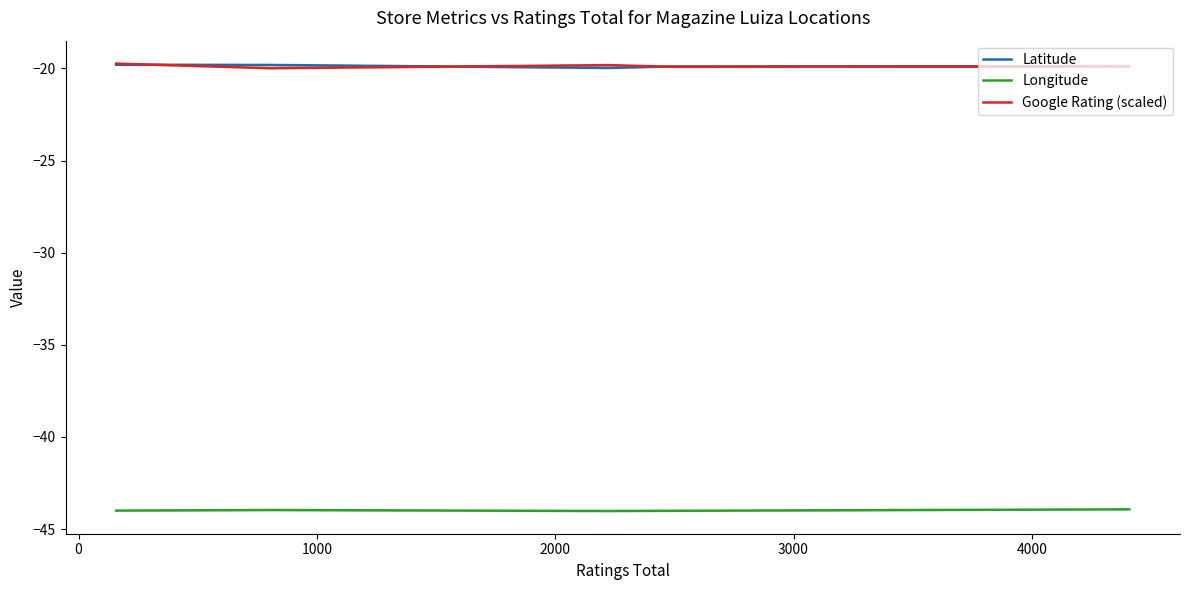

What is the minimum value for Longitude?

-44.0